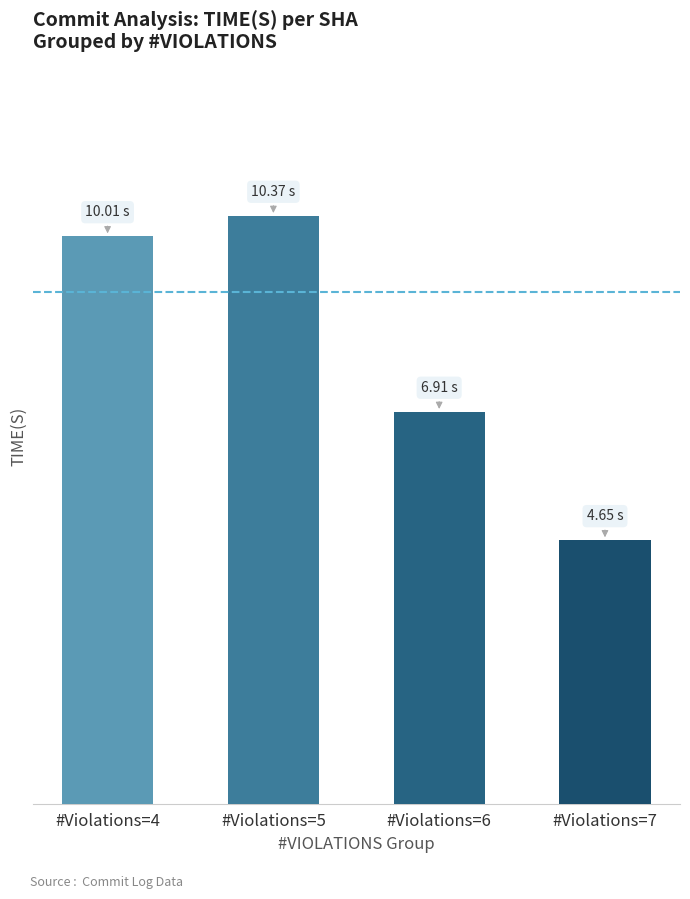

Does the chart contain any negative values?

No